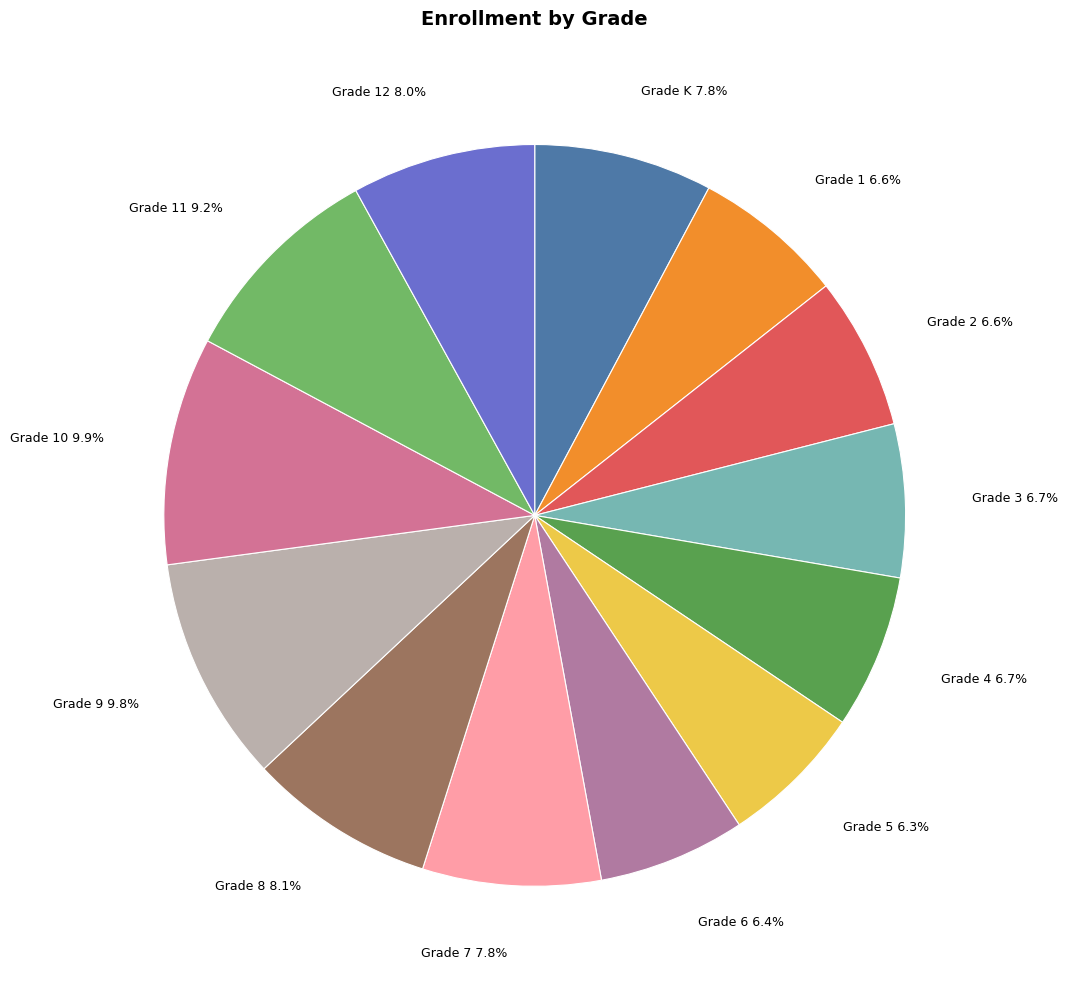

Combined, do Grade K 7.8% and Grade 4 6.7% account for over 50%?

No